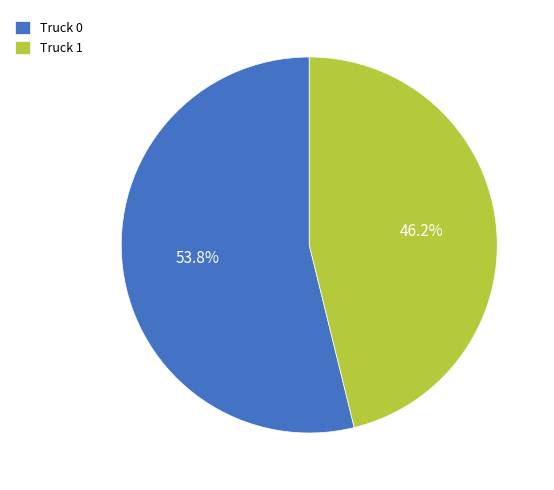

What is the total percentage of Truck 0 and Truck 1?

100.0%